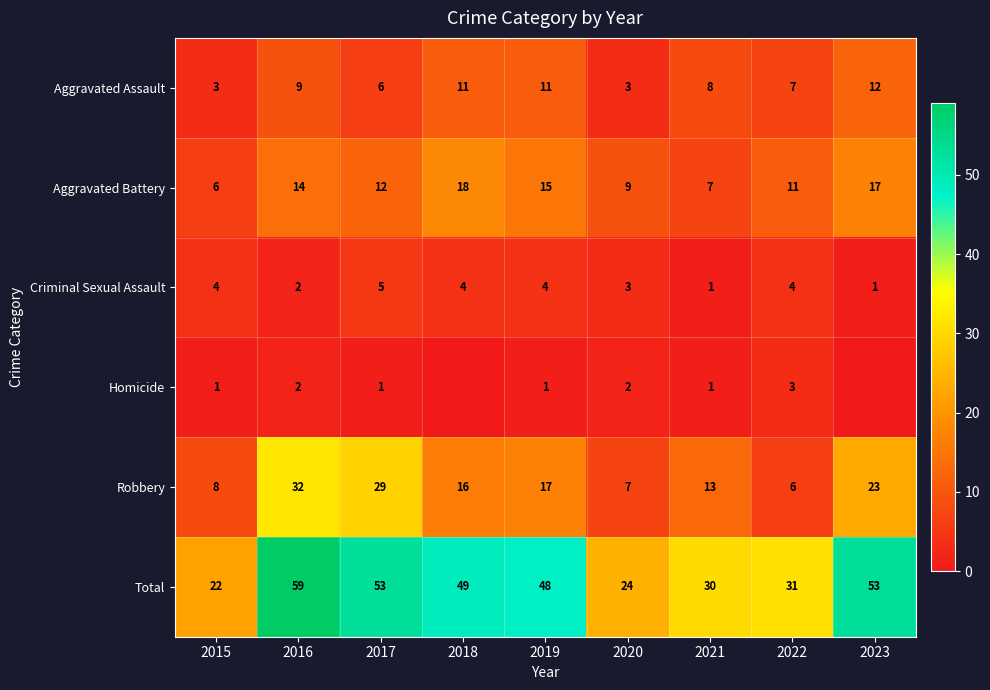

Rank the series at 2022 from lowest to highest value.

Homicide, Criminal Sexual Assault, Robbery, Aggravated Assault, Aggravated Battery, Total